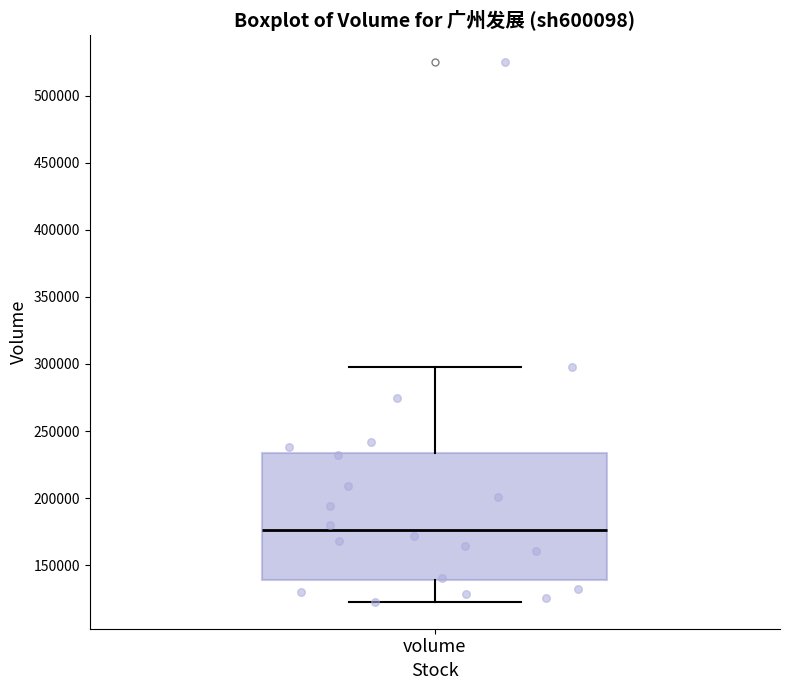

Transcribe this box plot: give where the median line is, the range the box spans, and where the two whiskers end, as read against the y-axis. The values are not printed on the chart, so give them approximately, as read against the axis.

median 175000, box 140000 to 235000, whiskers 125000 to 300000